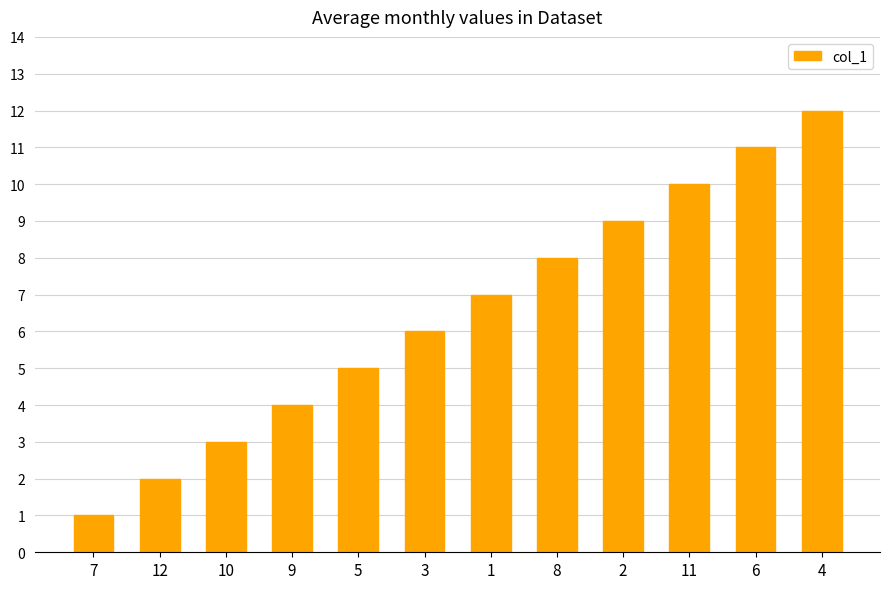

What is the sum of all values?

78